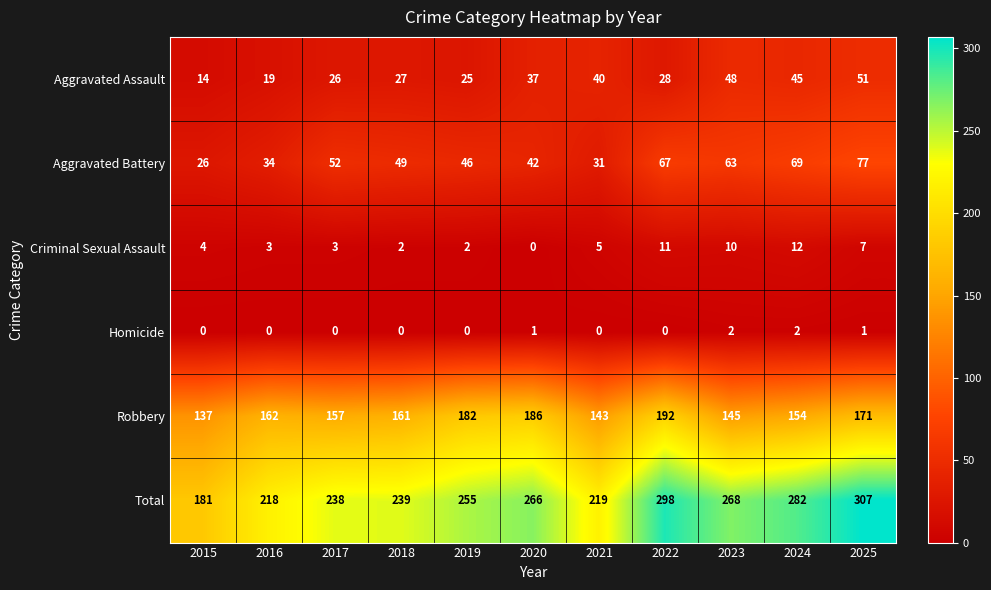

Is it true that Homicide equals 1 at 2019?

False